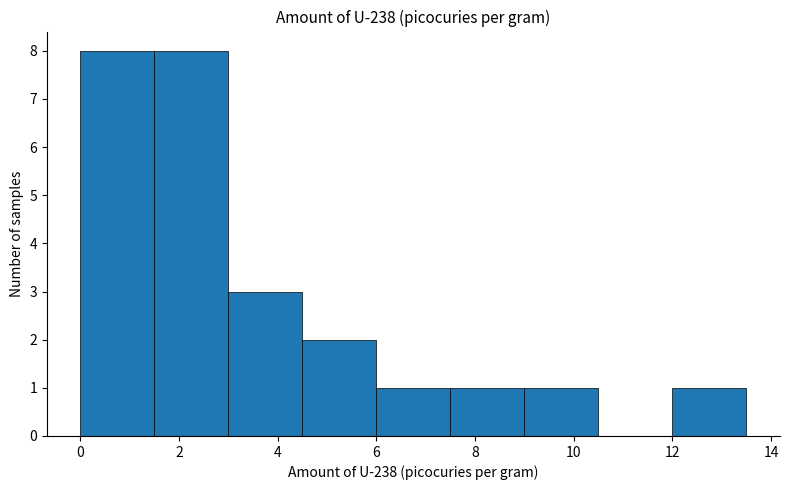

Reading left to right, transcribe this chart: for each bar, give the range it covers on the x-axis and its height. Neither the bar edges nor the heights are printed on the chart, so give them approximately, as read against the axes.

0.0 to 1.5: 8
1.5 to 3.0: 8
3.0 to 4.5: 3
4.5 to 6.0: 2
6.0 to 7.5: 1
7.5 to 9.0: 1
9.0 to 10.5: 1
10.5 to 12.0: 0
12.0 to 13.5: 1